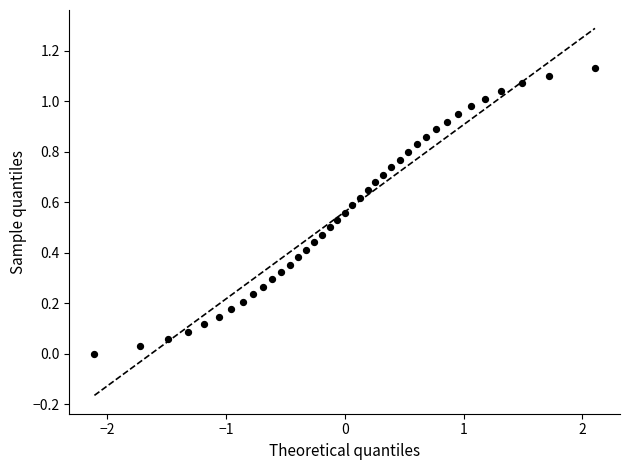

What is the range of X values (max minus min)?

4.2